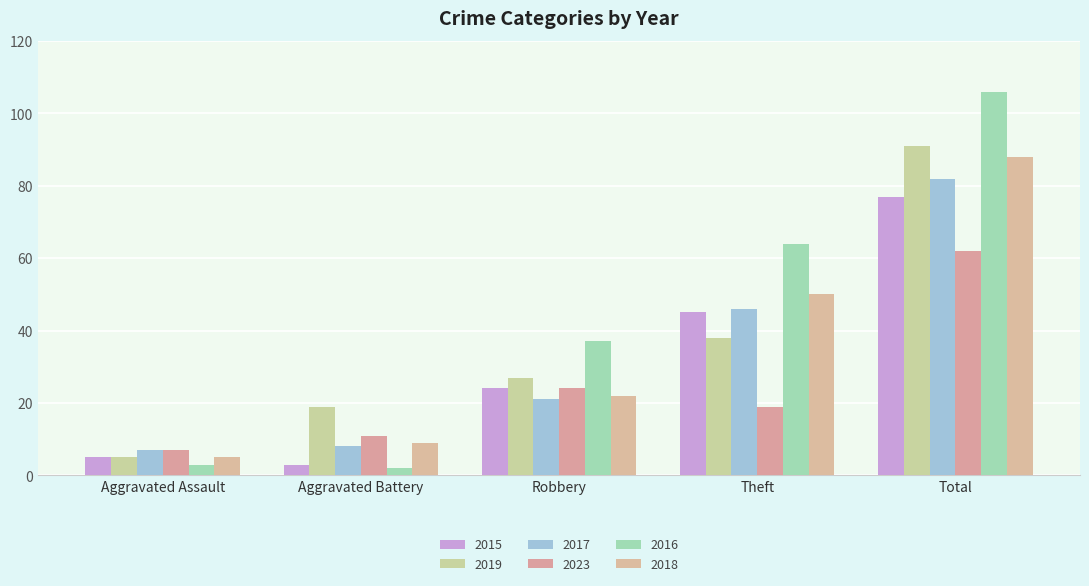

At which label is 2017 closest to 44?

Theft